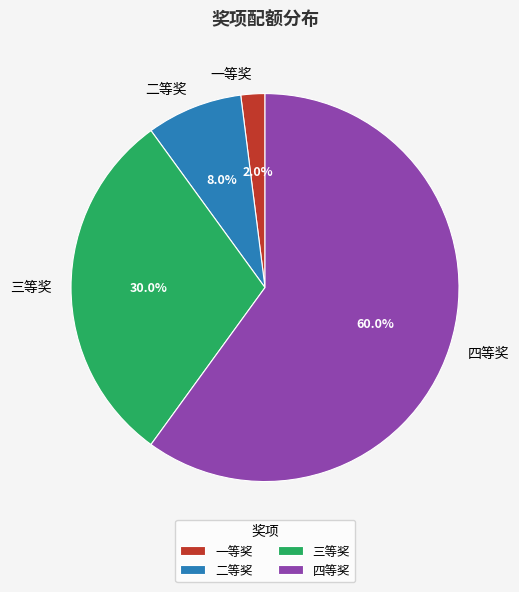

Count the number of slices in the pie.

4